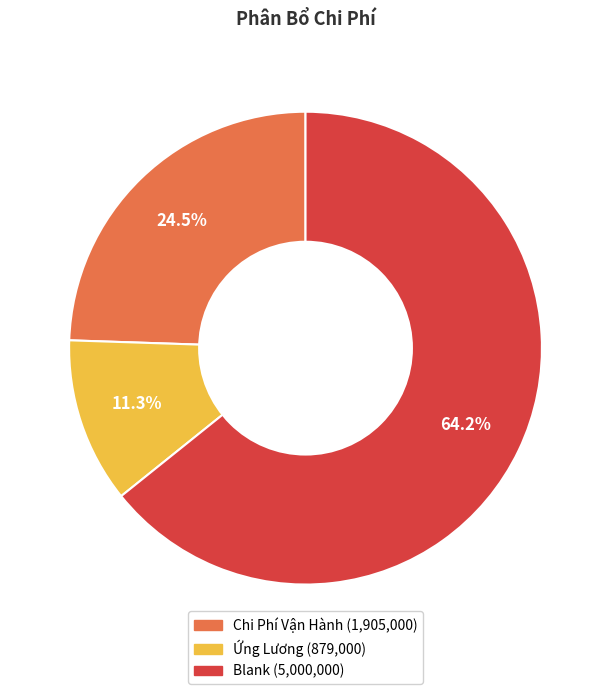

To the nearest percent, what is the difference between the largest and smallest slice percentages?

53%